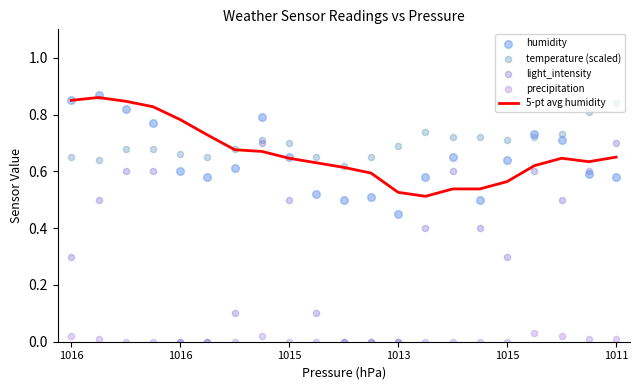

What are all the series names shown in the legend?

5-pt avg humidity, humidity, temperature (scaled), light_intensity, precipitation